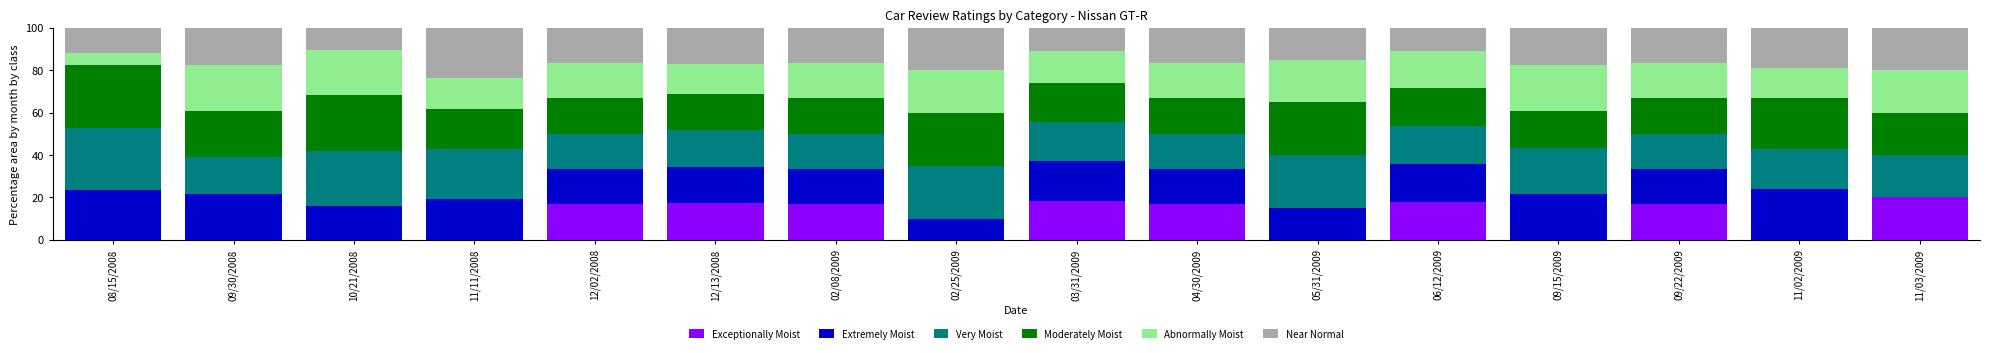

What is the total value across all series at 08/15/2008?

100.0